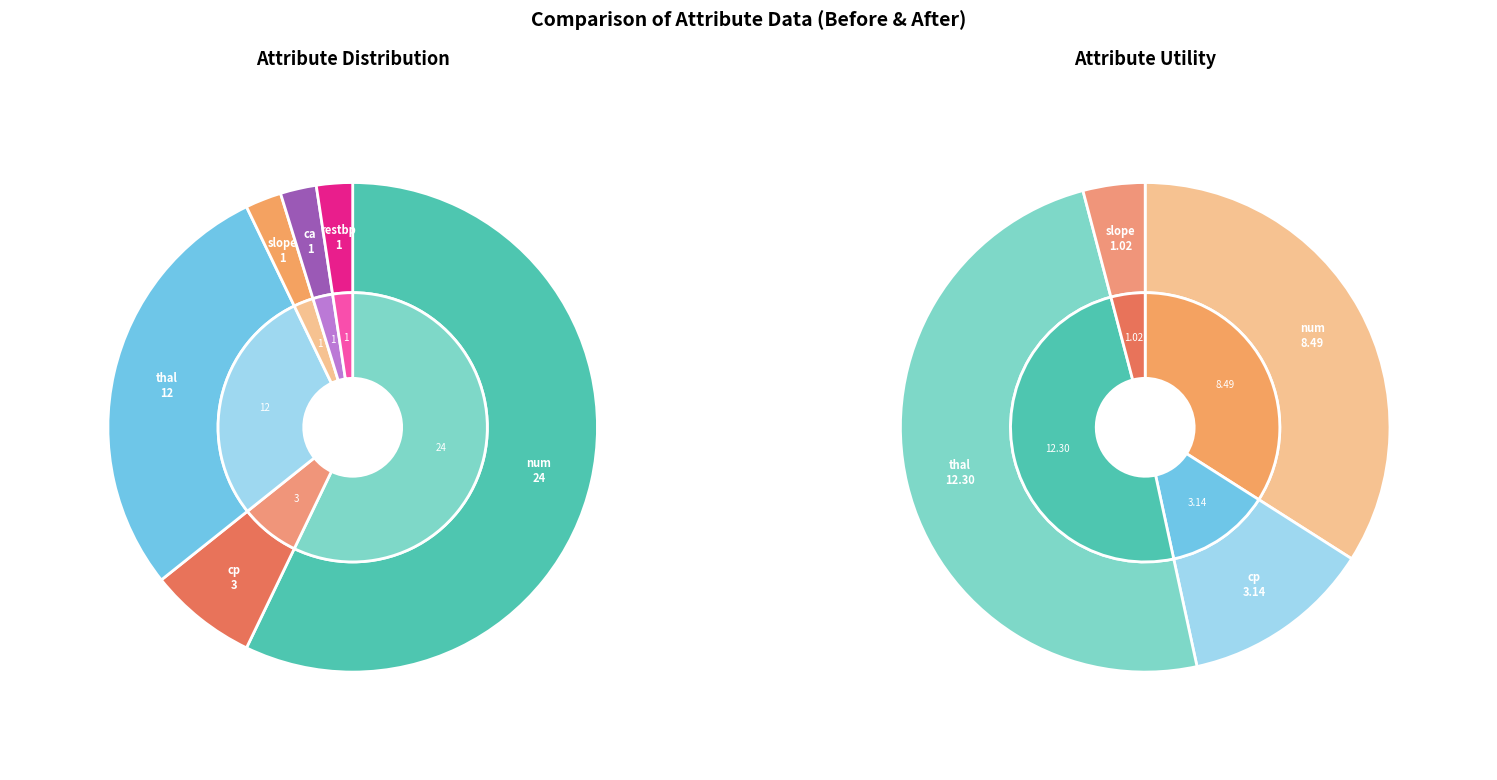

Which category has the biggest portion of the pie?

num